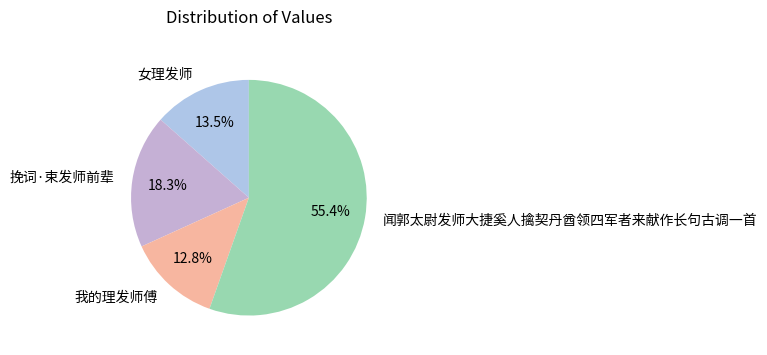

Between 女理发师 and 挽词·束发师前辈, which is larger?

挽词·束发师前辈